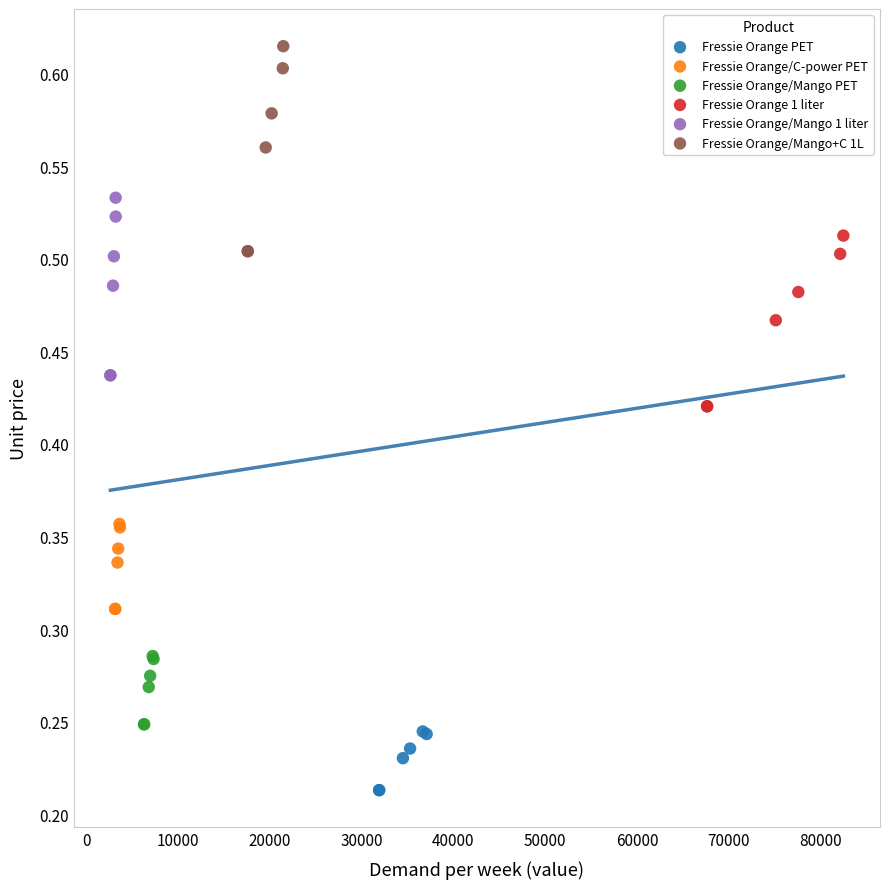

Which series contains the highest Y value?

Fressie Orange/Mango+C 1L